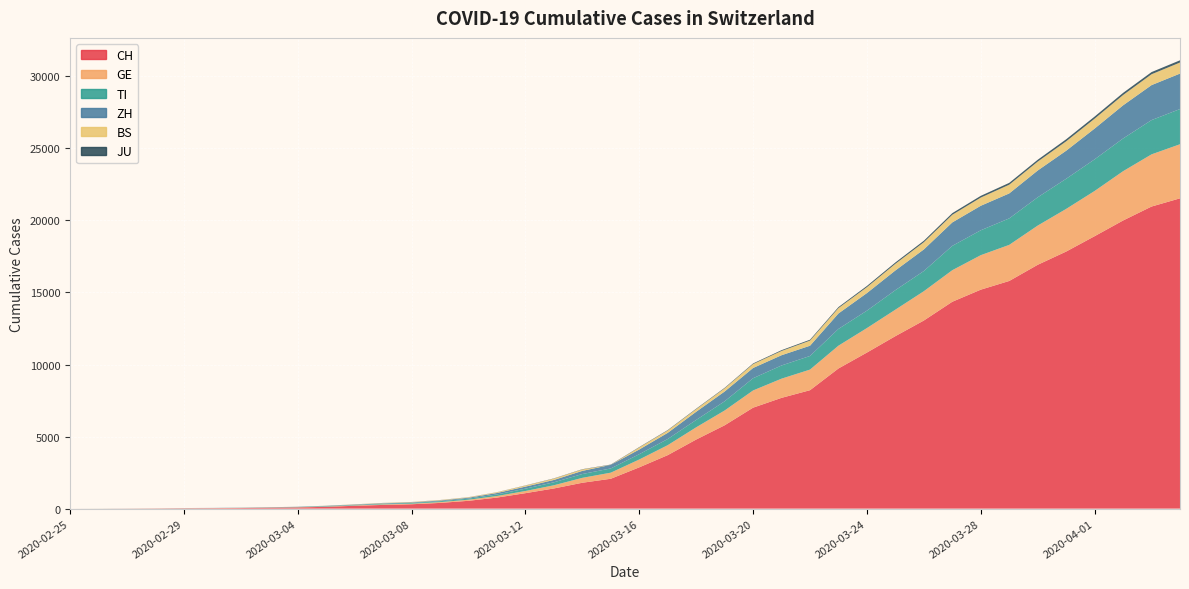

Reading left to right, extract all data points from this chart.

CH: 0	2	6	13	23	29	40	59	83	125	197	257	303	396	542	766	1072	1398	1795	2072	2864	3710	4793	5781	7005	7686	8217	9725	10829	11968	13052	14354	15193	15796	16918	17837	18903	19992	20960	21530
GE: 0	1	1	4	8	9	10	13	14	17	25	38	40	56	76	109	150	222	340	423	544	692	848	1027	1194	1331	1430	1582	1699	1837	2033	2190	2393	2505	2721	2958	3137	3420	3621	3753
TI: 0	1	1	1	2	2	4	8	13	25	28	41	49	61	75	108	163	206	265	293	368	426	511	638	849	916	945	1162	1209	1354	1401	1688	1727	1837	1962	2091	2195	2271	2377	2442
ZH: 0	2	2	2	6	7	10	13	15	23	29	34	40	49	62	101	140	163	218	250	326	429	568	679	711	711	711	1073	1221	1368	1500	1627	1701	1733	1859	1947	2136	2300	2428	2461
BS: 0	0	1	1	1	1	1	3	3	8	15	21	24	28	33	49	73	92	100	0	143	164	181	220	270	297	356	374	410	462	501	530	569	605	617	653	687	714	754	767
JU: 0	0	1	1	1	1	1	2	2	4	4	5	5	7	7	7	12	17	18	19	25	29	32	36	44	54	61	69	82	92	100	114	119	127	128	140	145	149	149	154